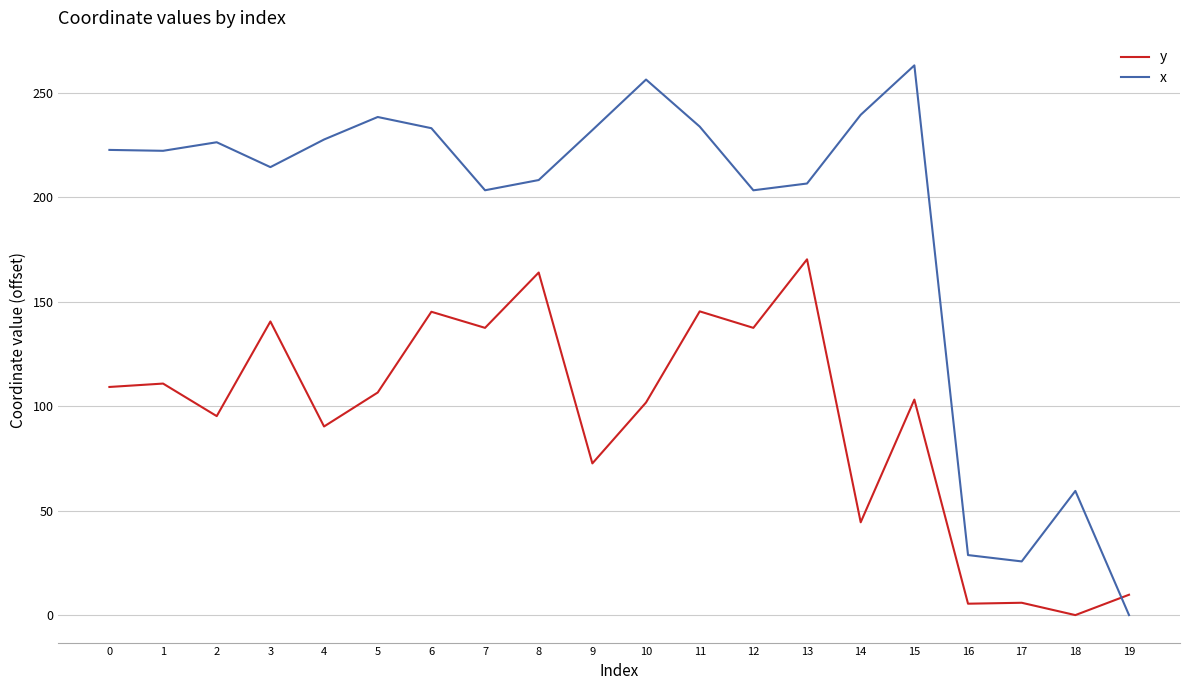

Rank the series by their average value, from highest to lowest.

x, y